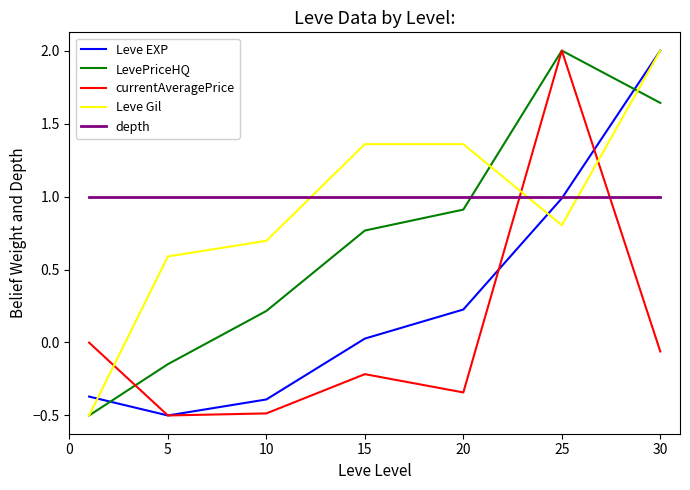

What is the greatest value displayed?

2.0